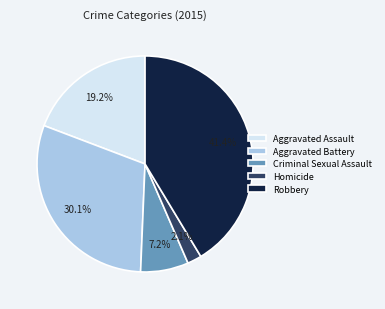

Which category has the biggest portion of the pie?

Robbery